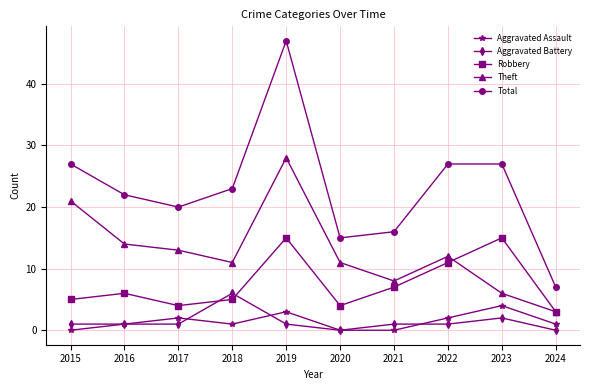

At 2015, list the series in order from largest to smallest.

Total, Theft, Robbery, Aggravated Battery, Aggravated Assault